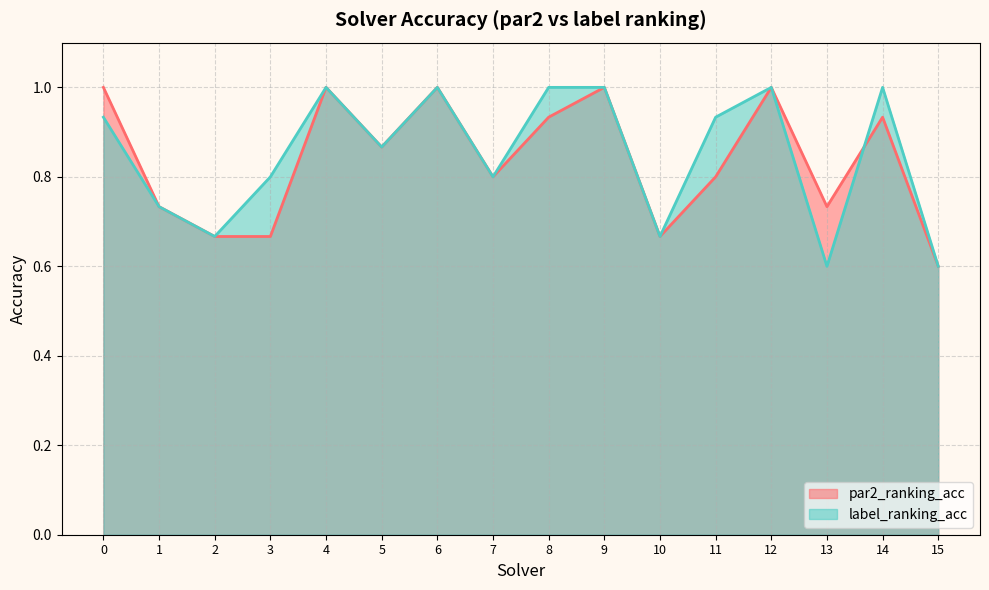

How many interior local valleys does the par2_ranking_acc series have?

4